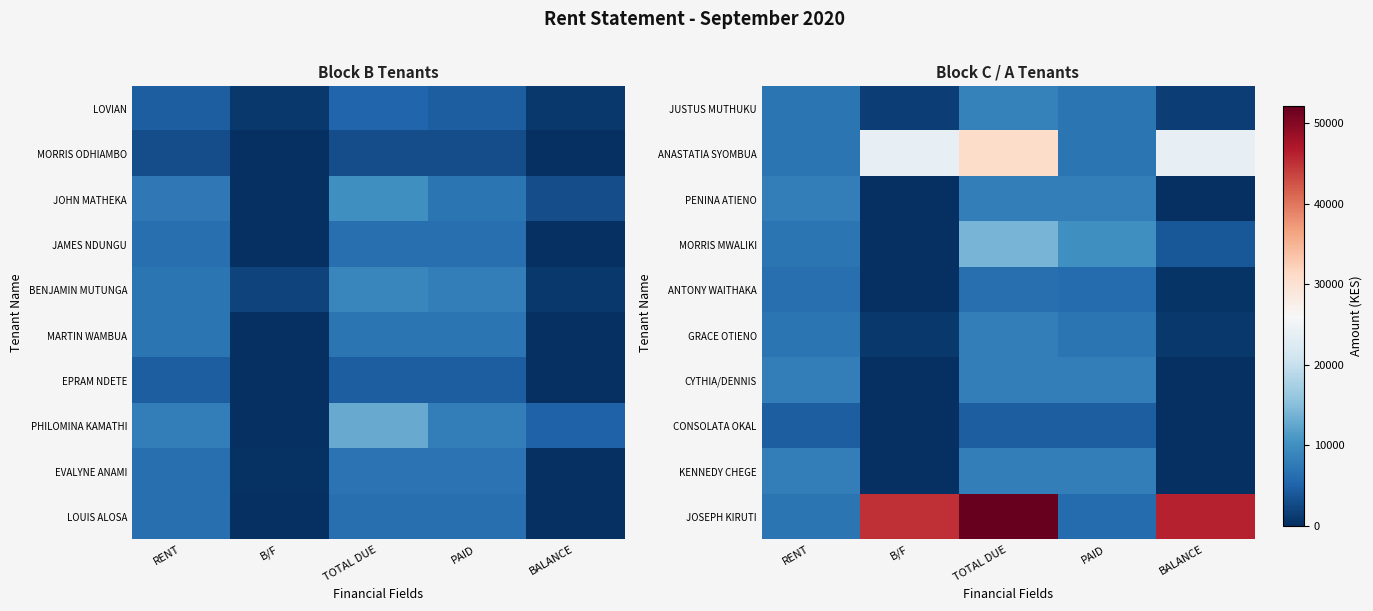

At RENT, list the series in order from largest to smallest.

PENINA ATIENO, CYTHIA/DENNIS, KENNEDY CHEGE, JUSTUS MUTHUKU, ANASTATIA SYOMBUA, MORRIS MWALIKI, GRACE OTIENO, JOSEPH KIRUTI, ANTONY WAITHAKA, CONSOLATA OKAL